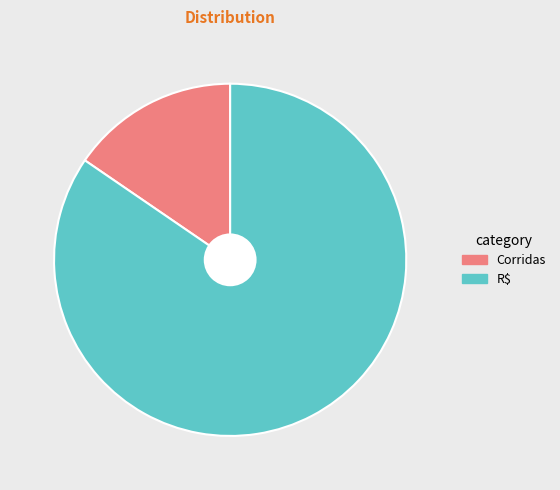

Rank the categories by value from lowest to highest.

Corridas, R$